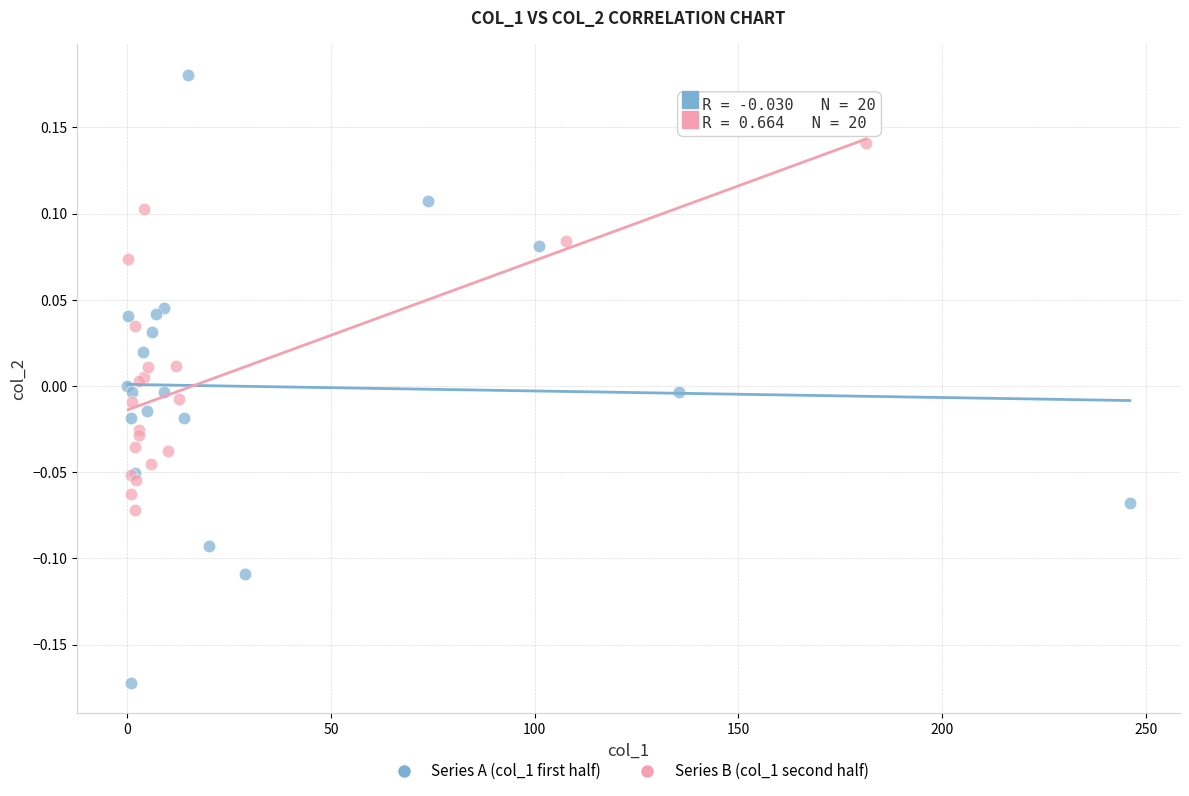

Which series has the largest Y range (max minus min)?

Series A (col_1 first half)